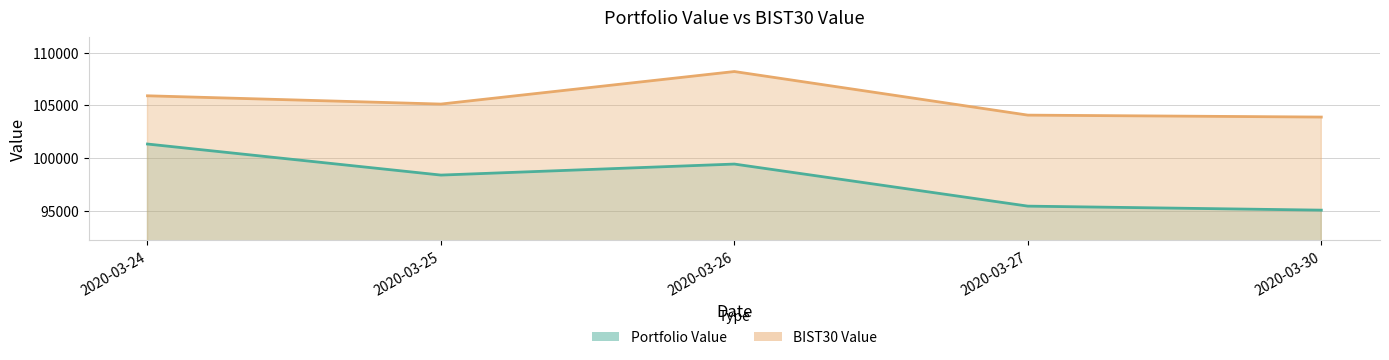

What is the approximate value of Portfolio Value at 2020-03-25?

98384.0